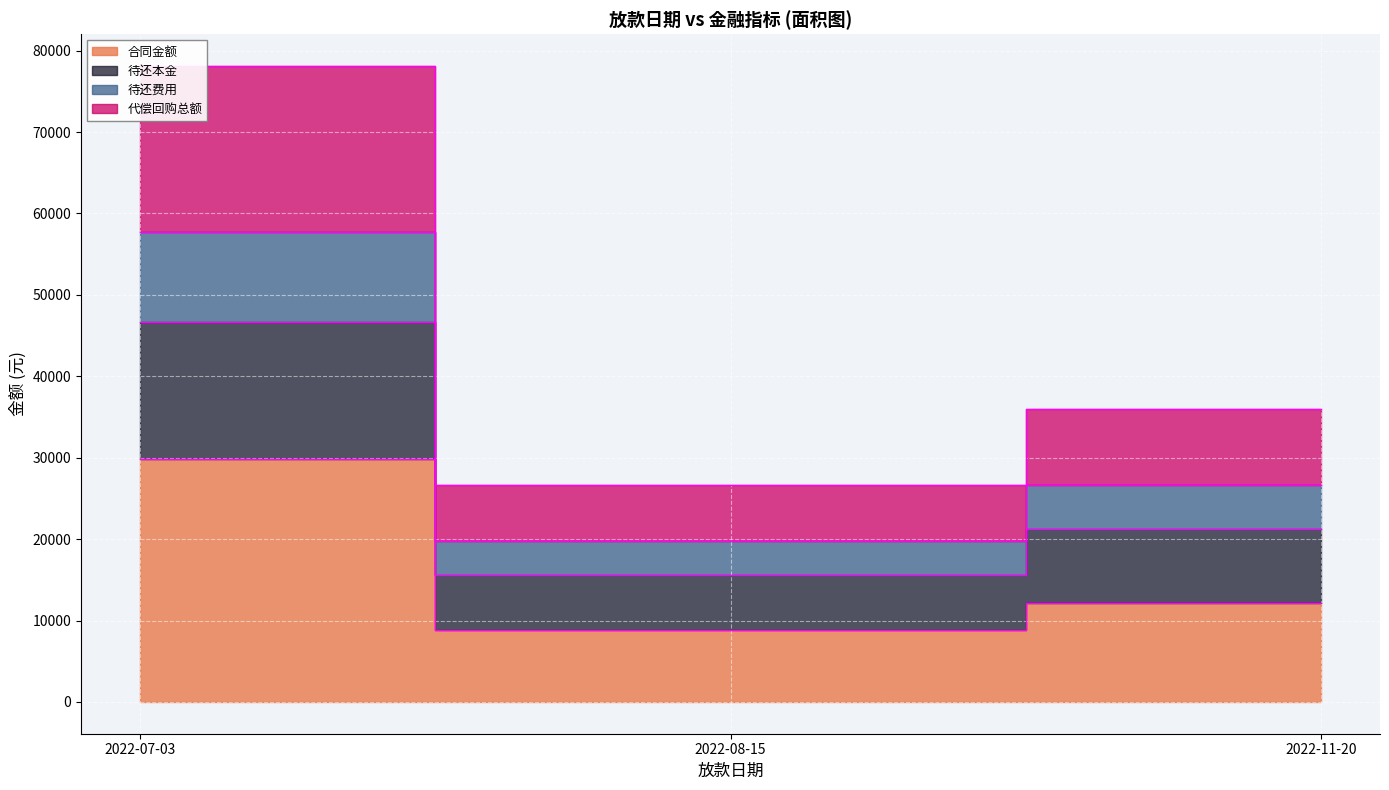

Is it true that 待还费用 equals 24467.2 at 2022-08-15?

False